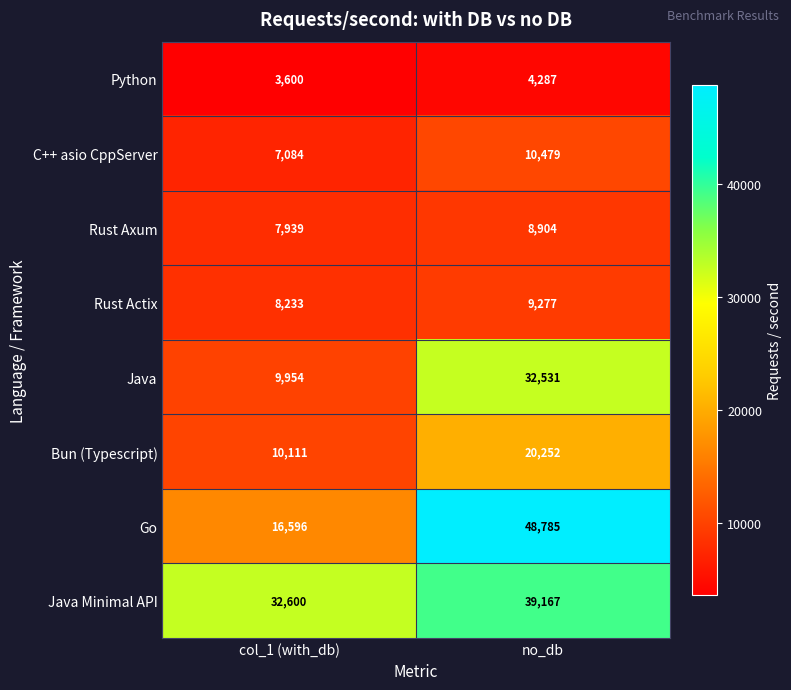

Rank the series at col_1 (with_db) from highest to lowest value.

Java Minimal API, Go, Bun (Typescript), Java, Rust Actix, Rust Axum, C++ asio CppServer, Python